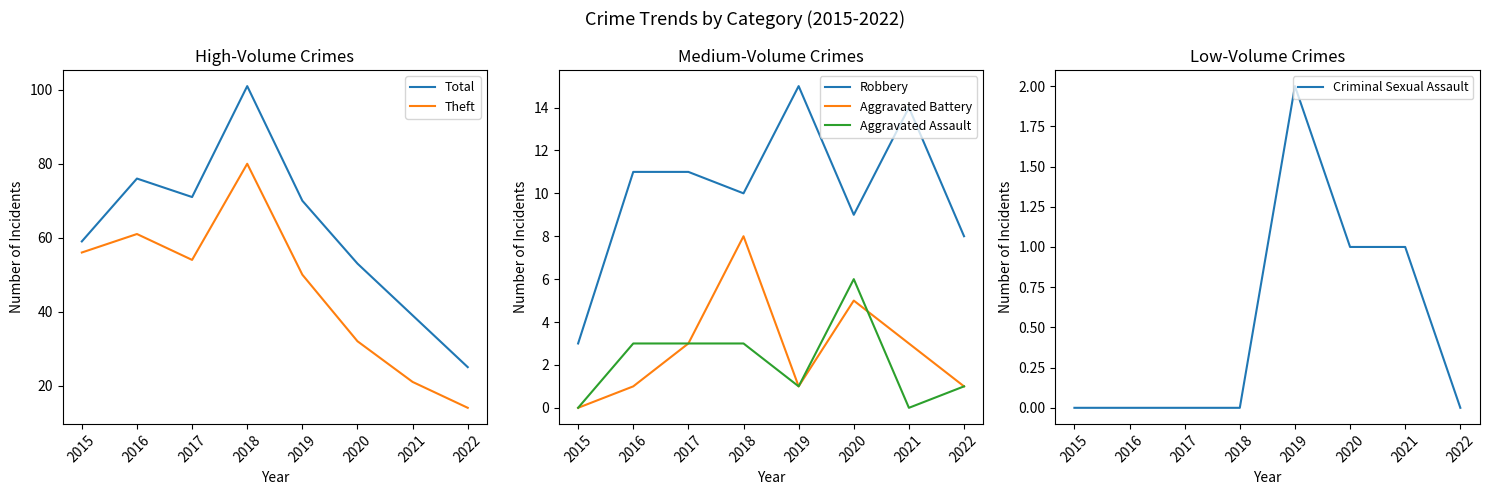

At which label does Criminal Sexual Assault reach its minimum?

2015